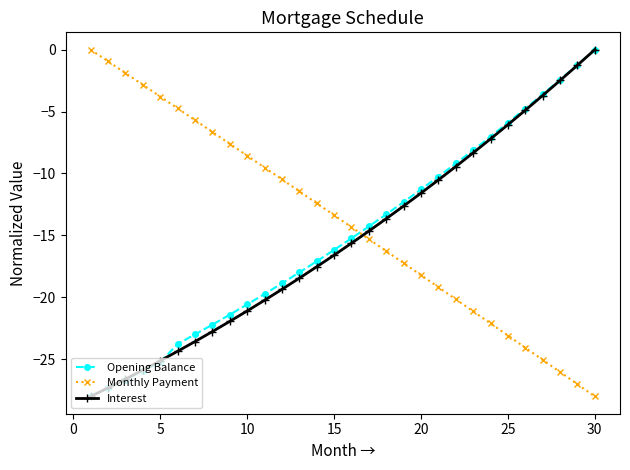

What is the lowest value of the Interest series?

-28.0